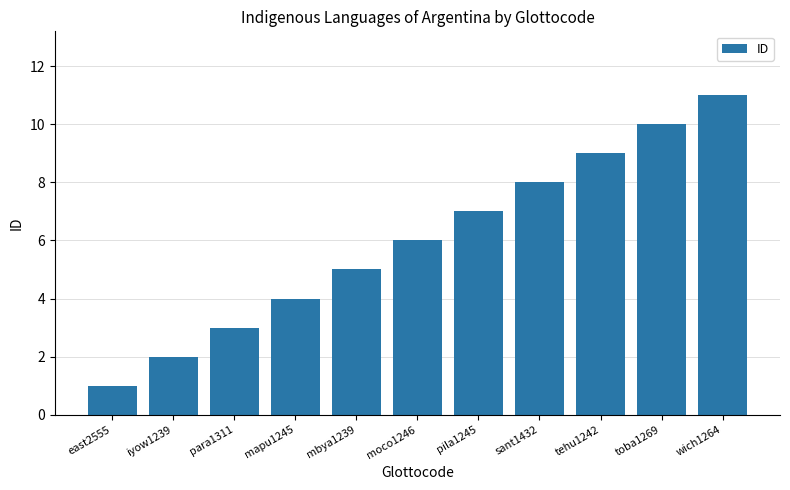

How many bars are there in total?

11